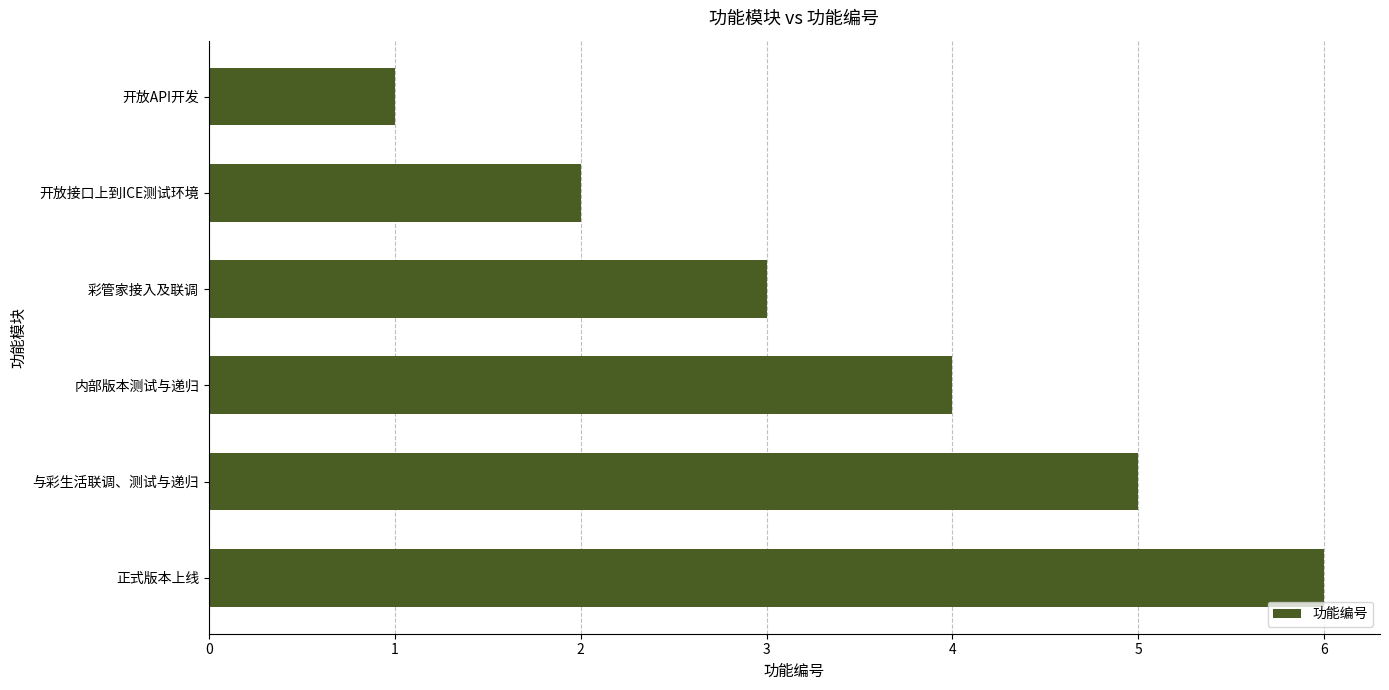

Are the bars grouped side by side (vs. stacked)?

No